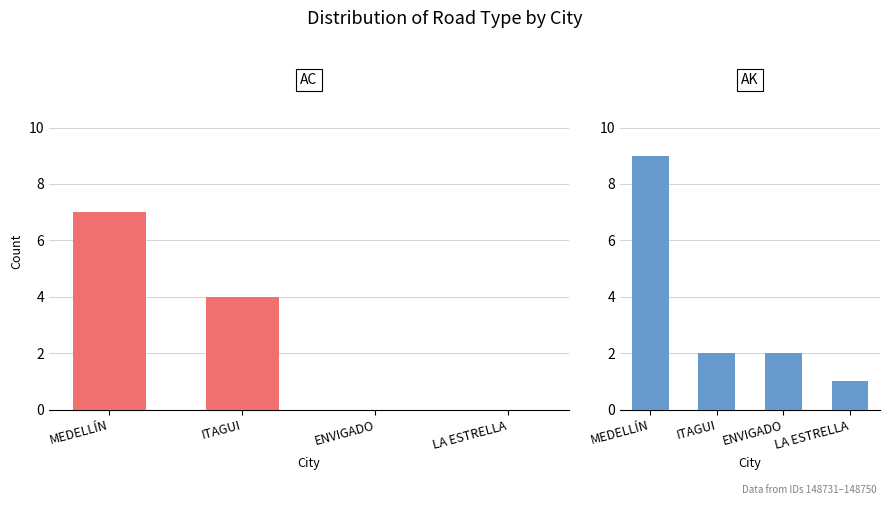

How many values are between 0 and 7?

4